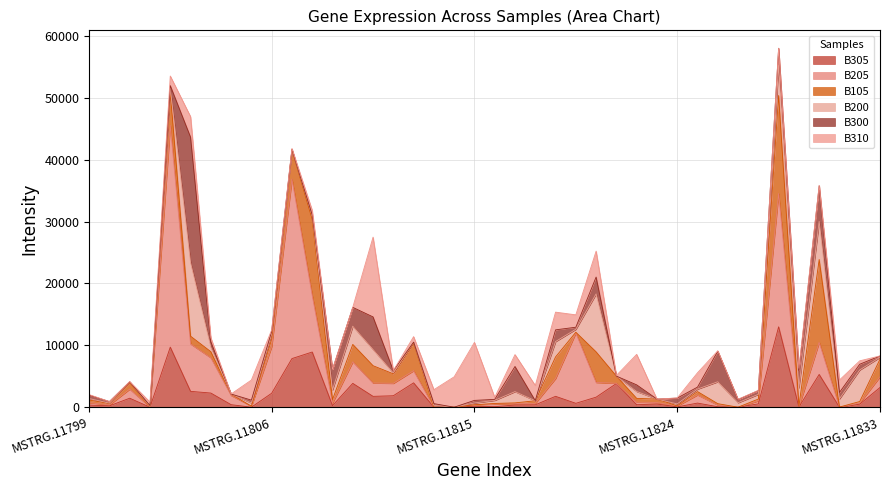

What is the value of the B205 point at the 31st from the left?

1316